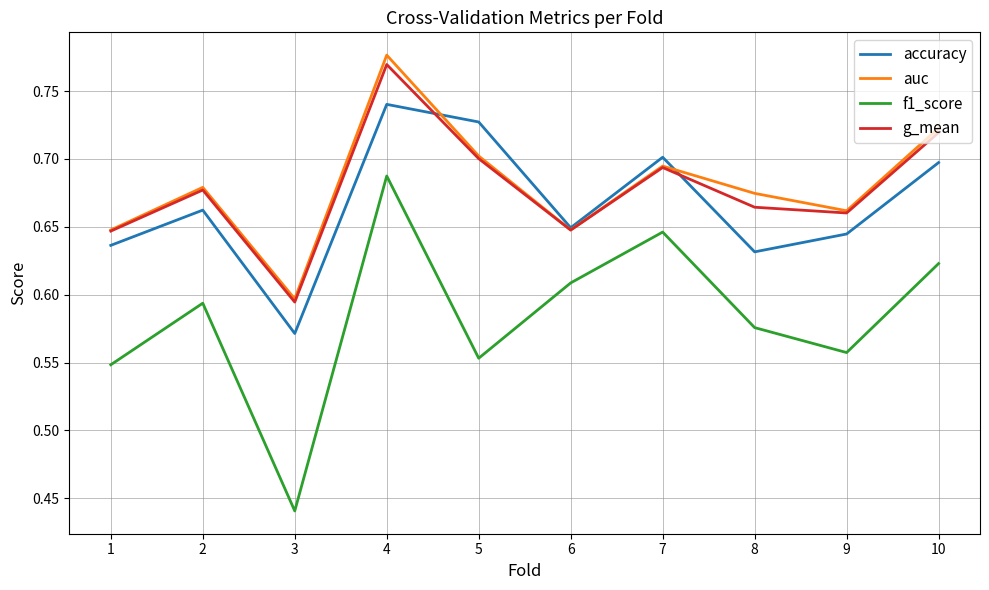

What is the total value across all series at 6?

2.6